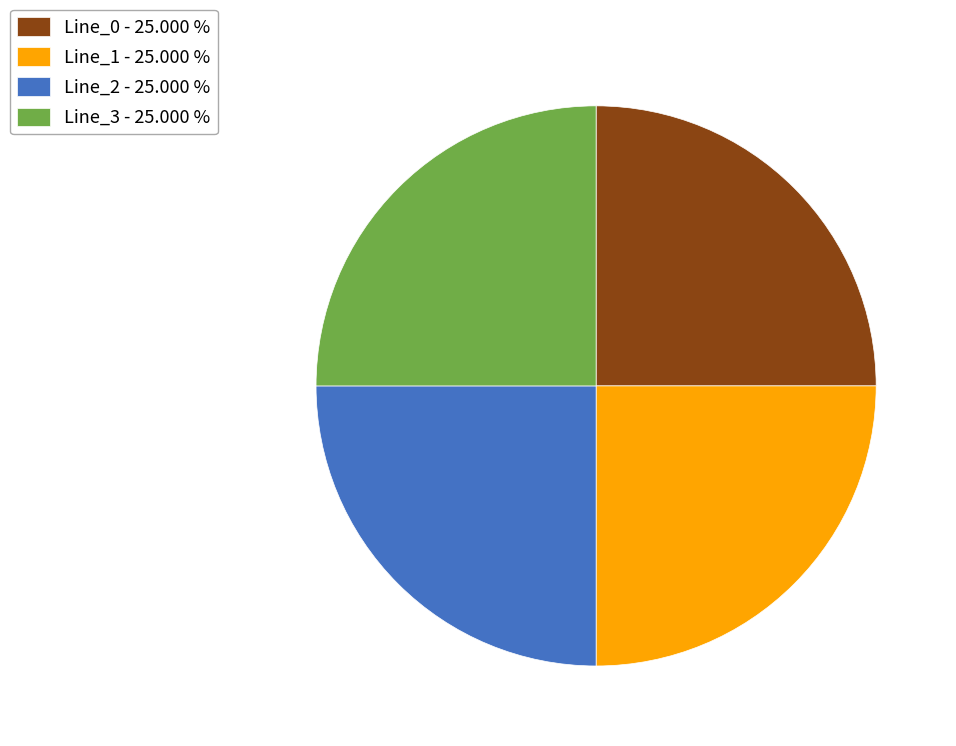

The Line_2 slice represents 1% of the pie. True or false?

False